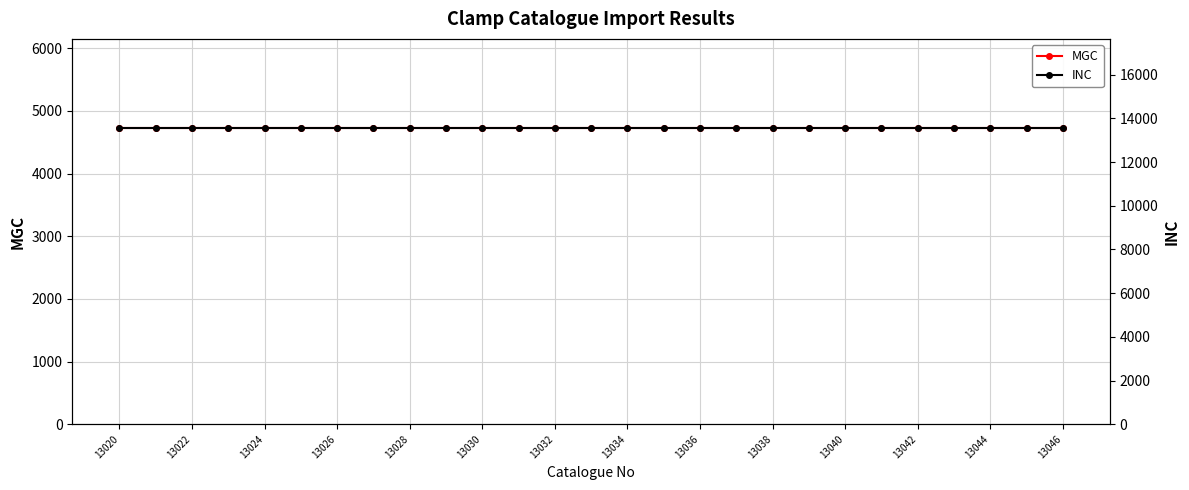

Which series has the largest range (max minus min)?

MGC